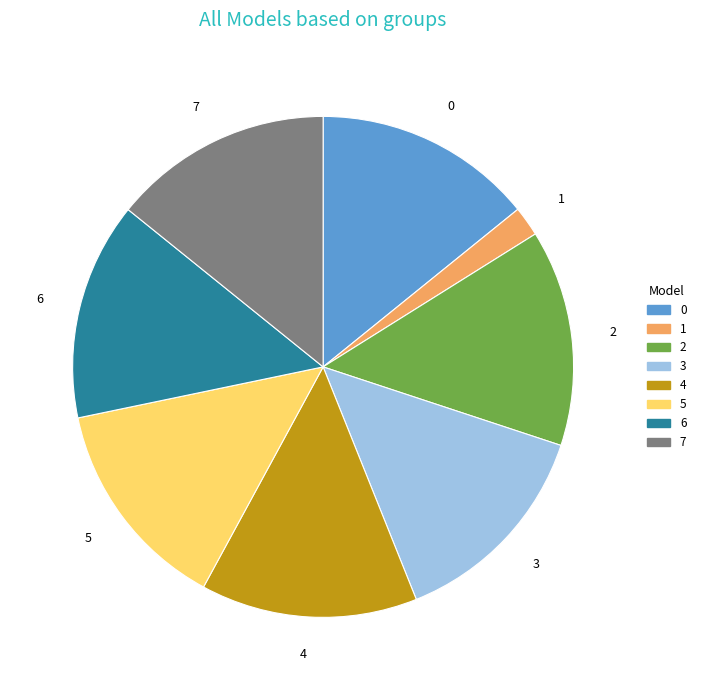

Count the number of slices in the pie.

8